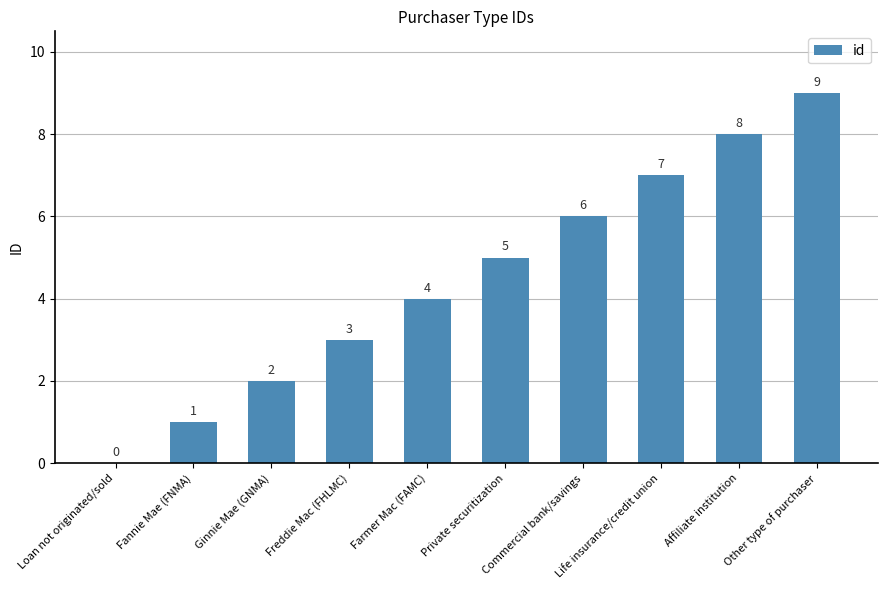

Are the bars horizontal?

No